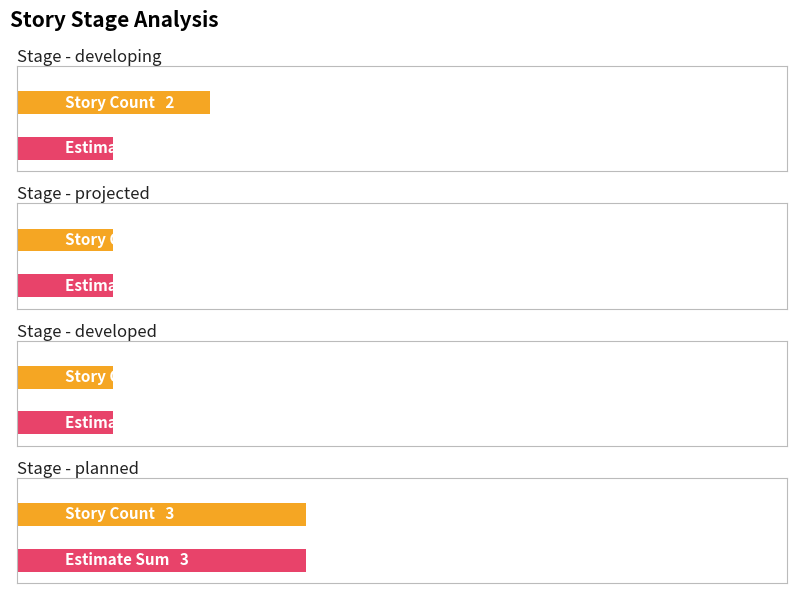

What value does the planned series have at module?

3